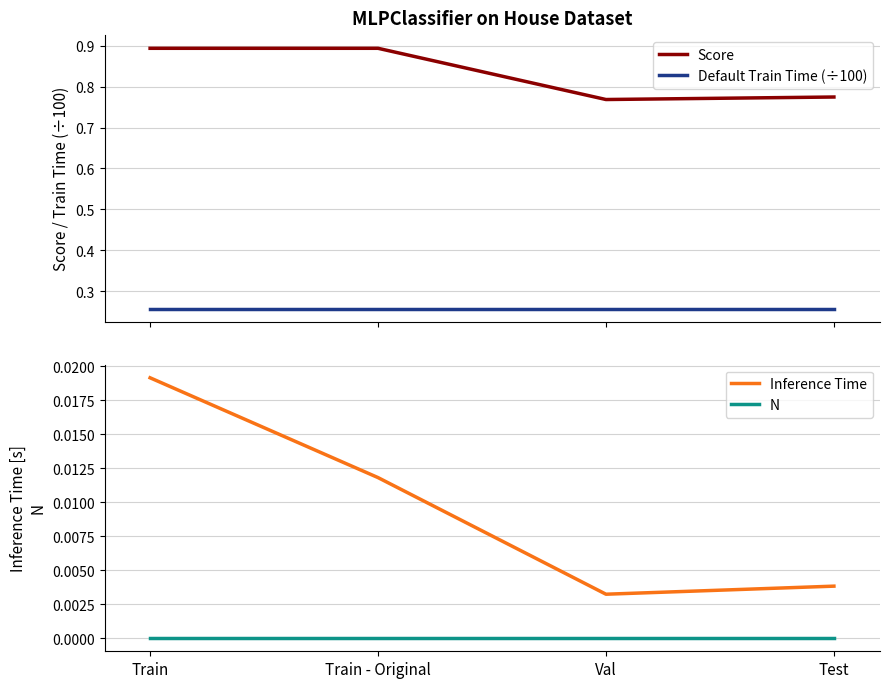

True or false: N and Default Train Time (÷100) cross at least once.

False